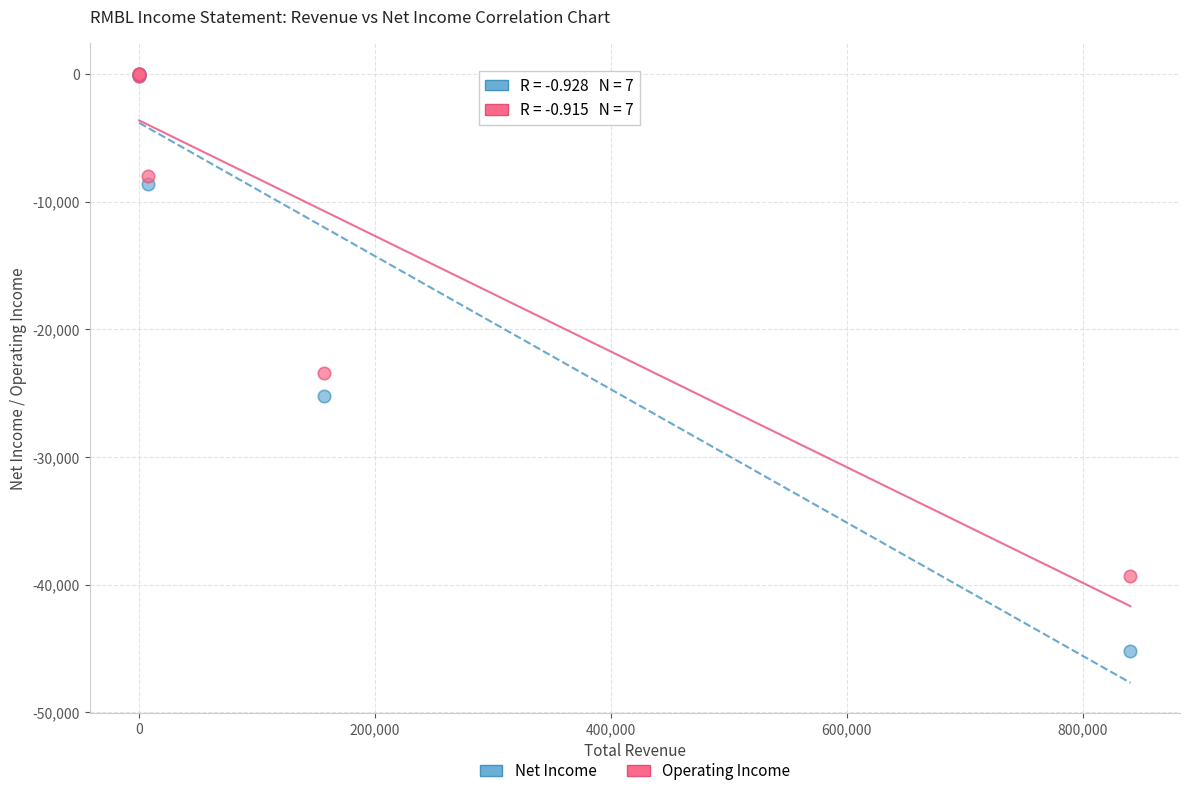

Across all series, what Y value is closest to -22600?

-23400